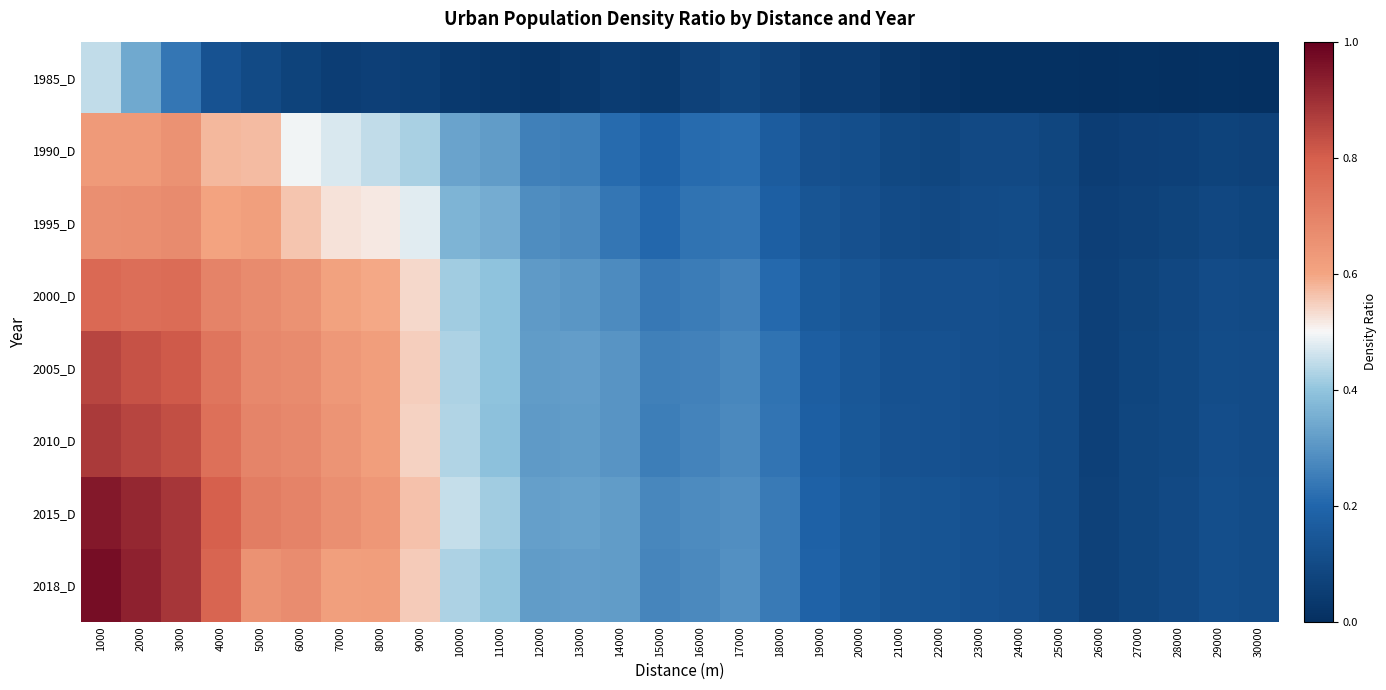

Which label corresponds to the largest value in the chart?

1000